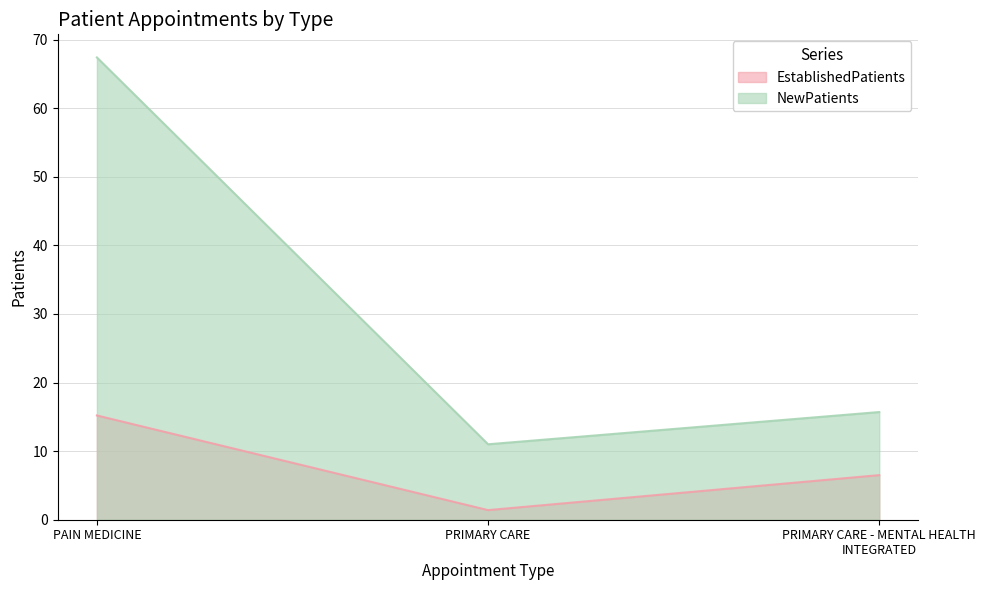

At which label is EstablishedPatients closest to 8?

PRIMARY CARE - MENTAL HEALTH INTEGRATED